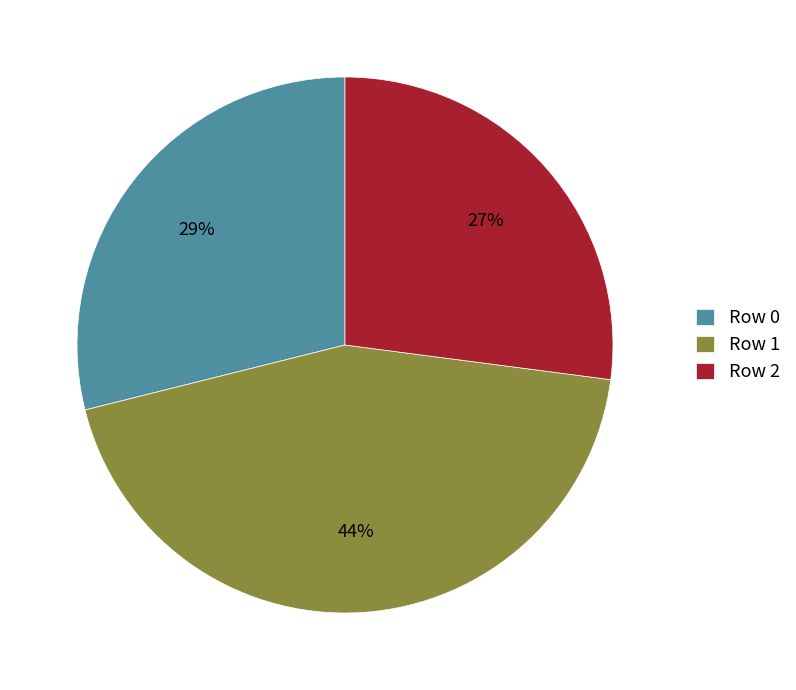

Does any single category account for the majority?

No